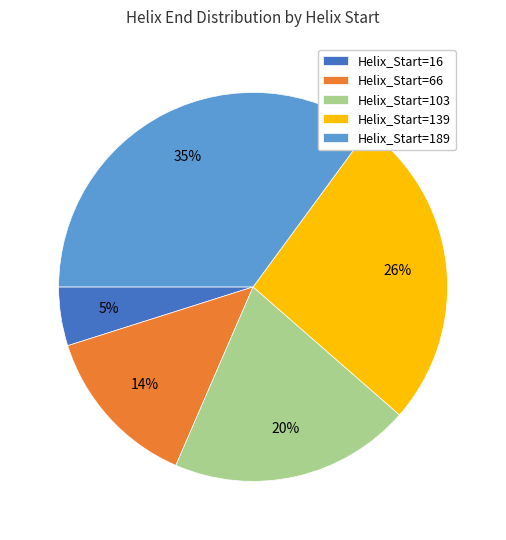

Which has a higher value, Helix_Start=189 or Helix_Start=139?

Helix_Start=189